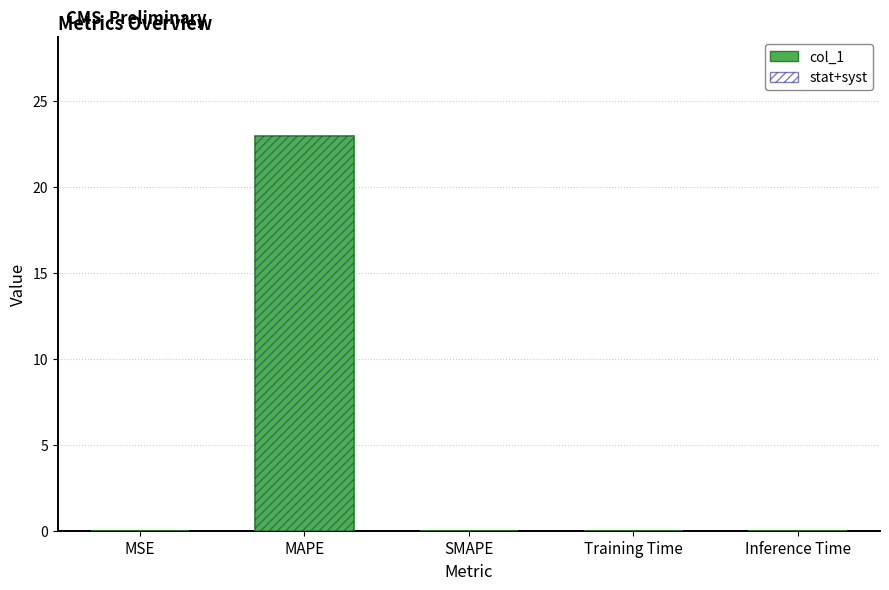

At which category does the chart reach its peak across all series?

MAPE